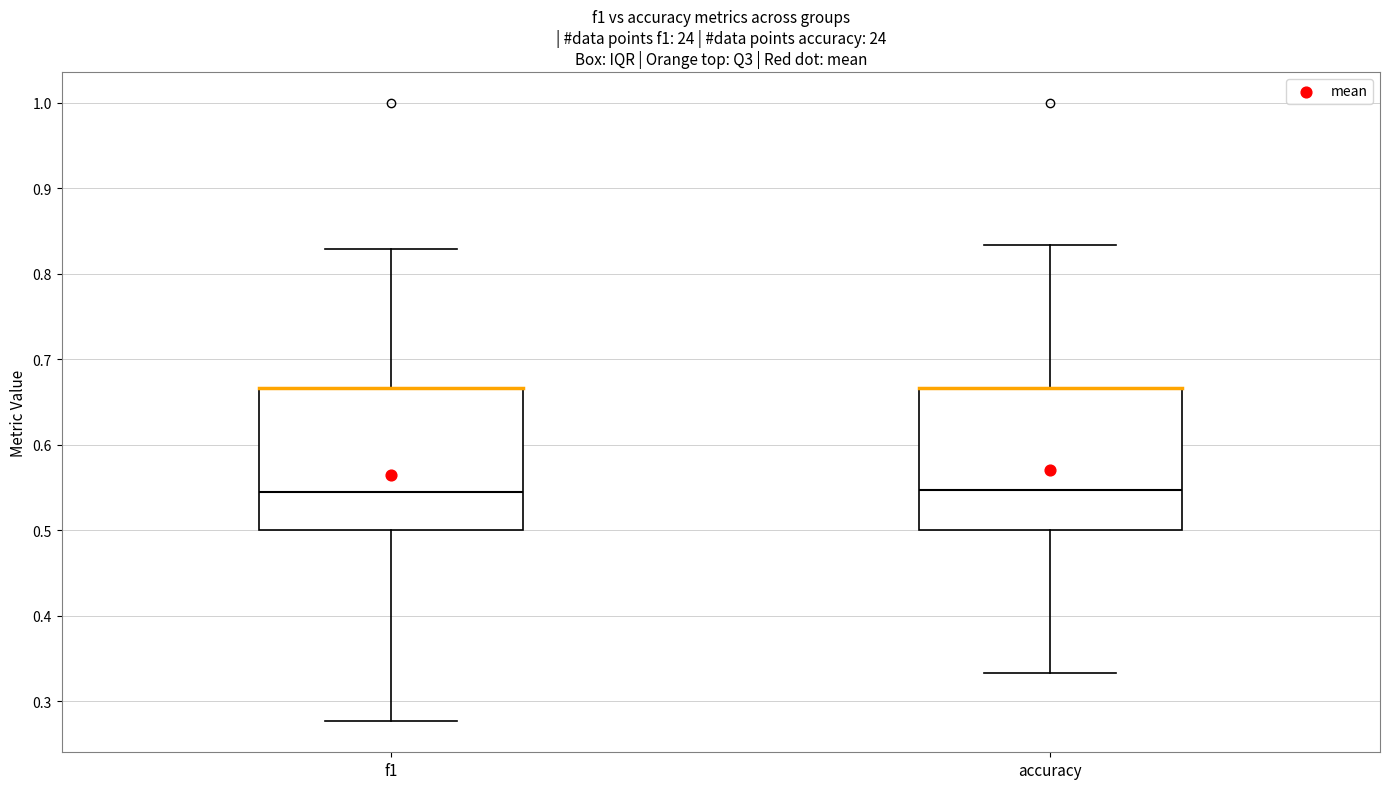

Reading left to right, transcribe this box plot: for each box, give where its median line is, the range the box spans, and where its two whiskers end, as read against the y-axis. The values are not printed on the chart, so give them approximately, as read against the axis.

f1: median 0.54, box 0.50 to 0.67, whiskers 0.28 to 0.83
accuracy: median 0.55, box 0.50 to 0.67, whiskers 0.33 to 0.83